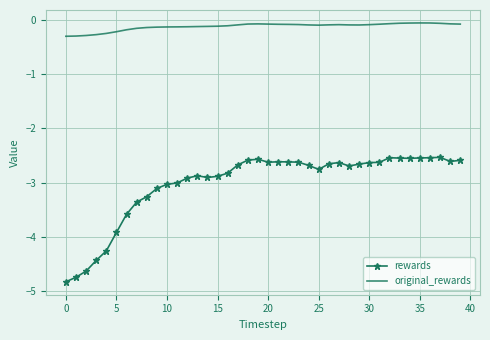

True or false: original_rewards has more than 2 points higher than both neighbors.

True